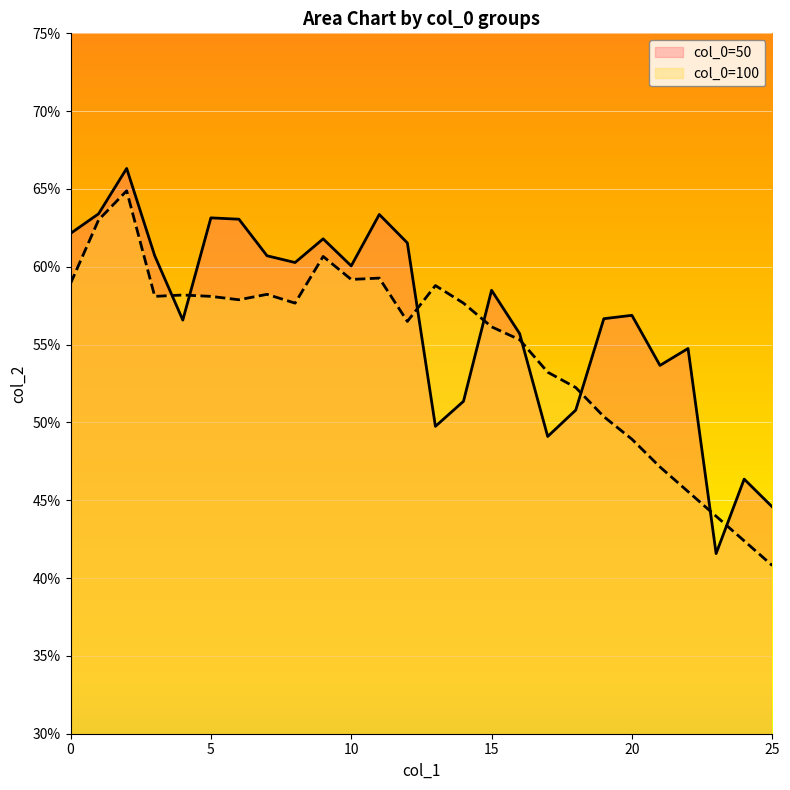

What is the minimum value shown in the chart?

0.4